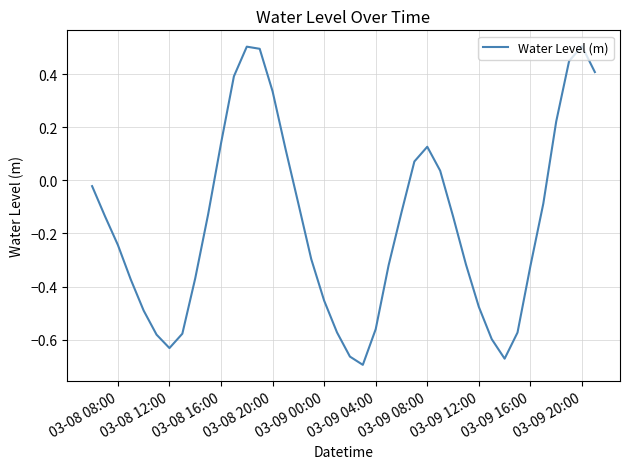

What is the greatest value displayed?

0.5